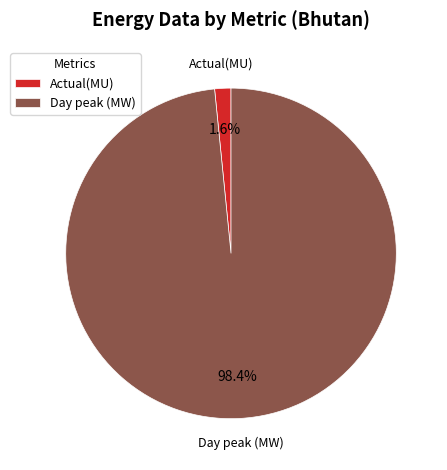

Which slice is the largest?

Day peak (MW)